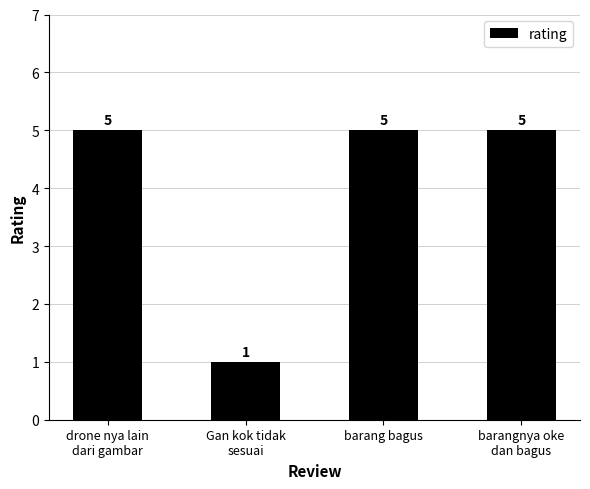

What is the label of the 1st bar from the left?

drone nya lain
dari gambar